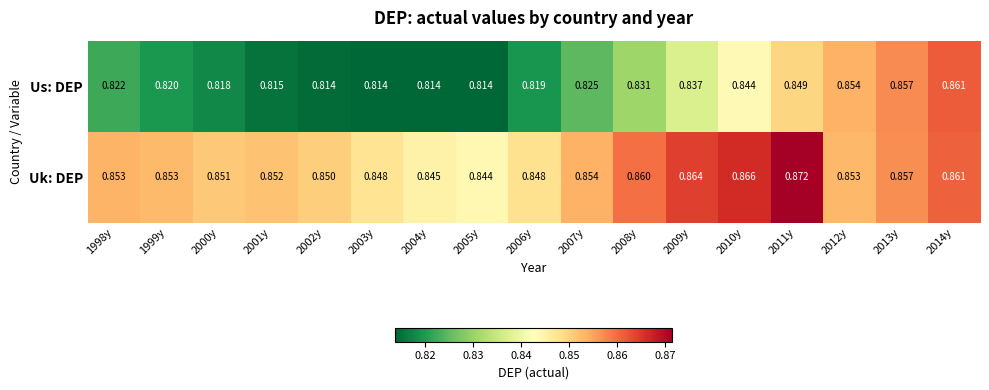

Which series has the largest total across all categories?

Uk: DEP